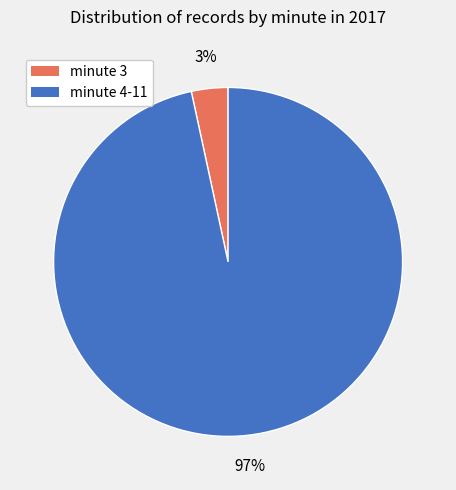

Is it true that minute 4-11 is 97% of the pie?

True